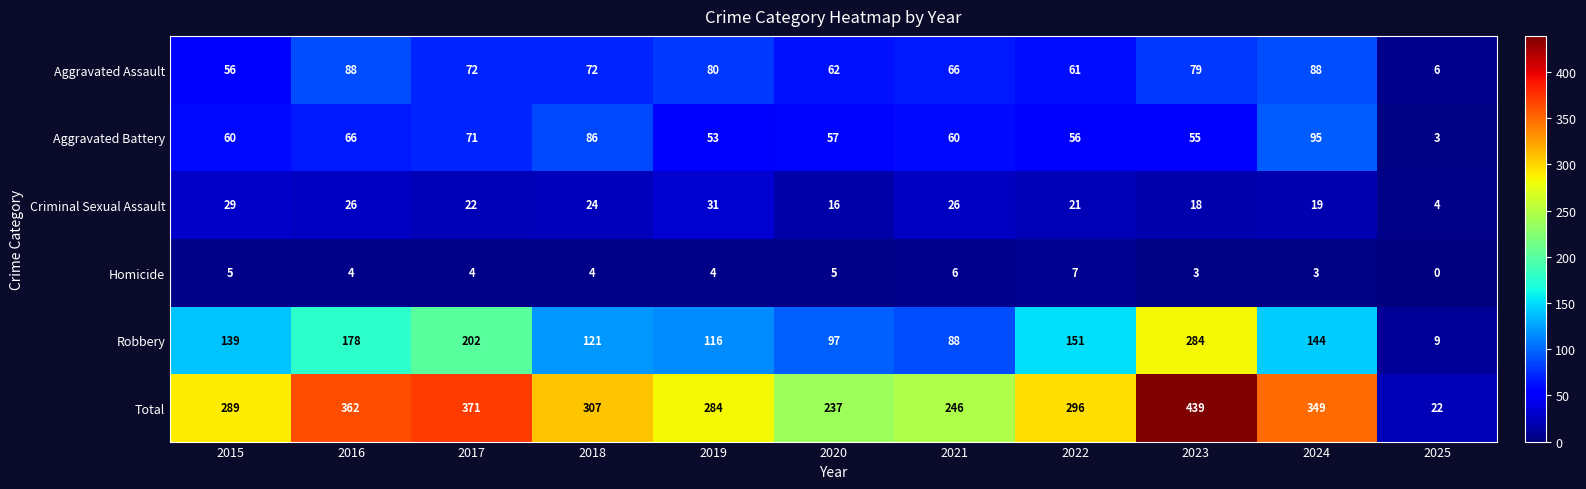

Rank the series at 2015 from highest to lowest value.

Total, Robbery, Aggravated Battery, Aggravated Assault, Criminal Sexual Assault, Homicide